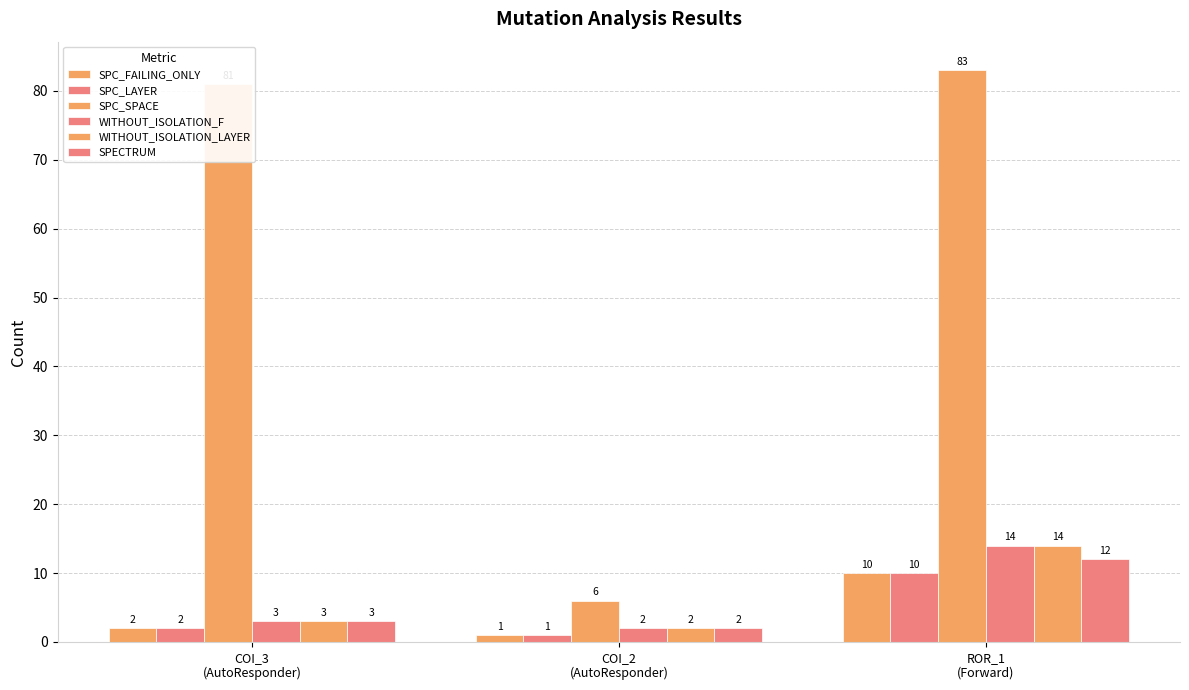

Reading left to right, transcribe all the data shown in this chart.

SPC_FAILING_ONLY: 2	1	10
SPC_LAYER: 2	1	10
SPC_SPACE: 81	6	83
WITHOUT_ISOLATION_F: 3	2	14
WITHOUT_ISOLATION_LAYER: 3	2	14
SPECTRUM: 3	2	12